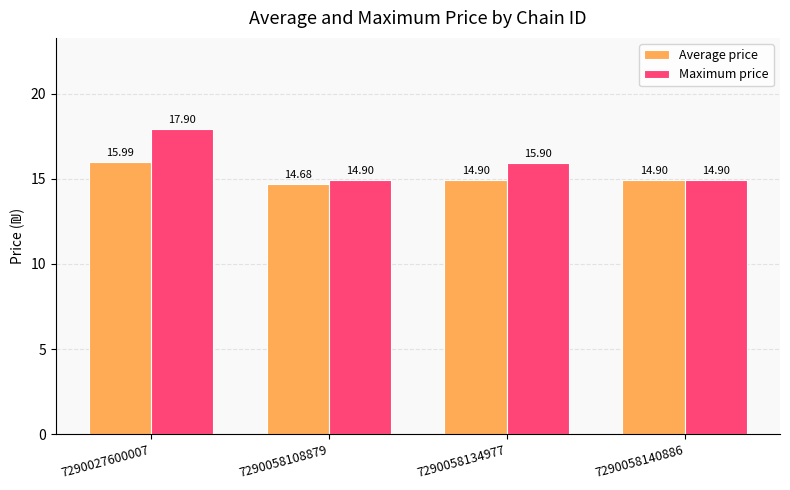

Is the value of Maximum price at 7290058134977 greater than the value of Average price at 7290058108879?

Yes